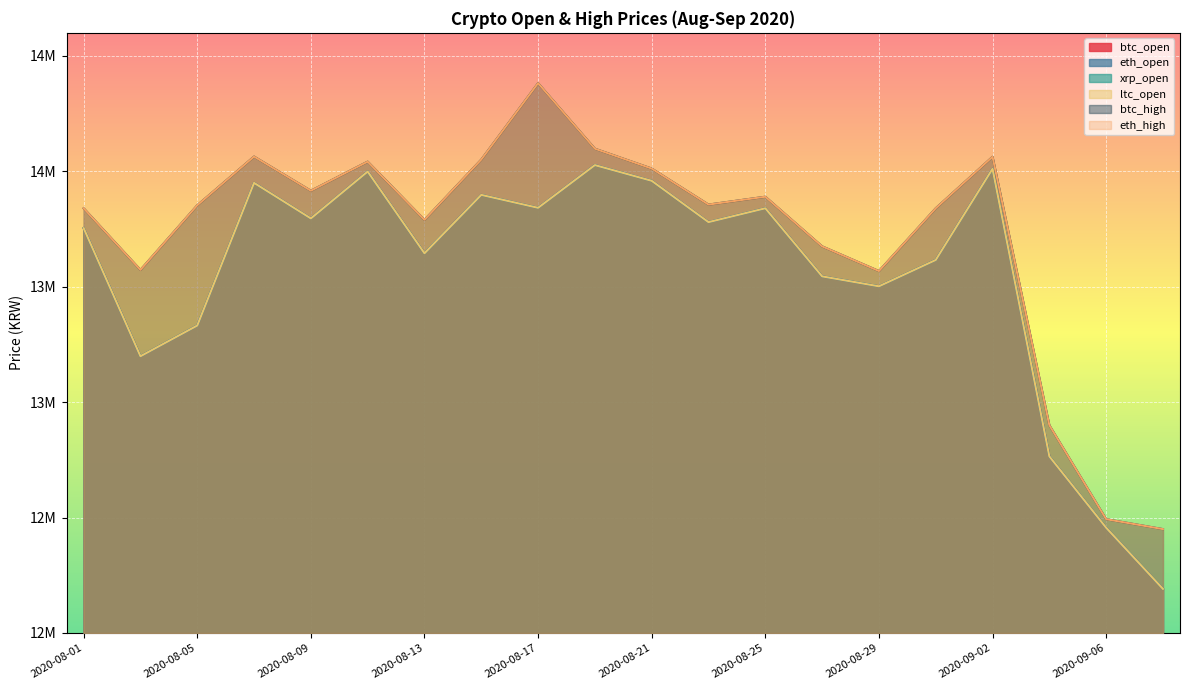

True or false: btc_high and eth_high cross at least once.

False